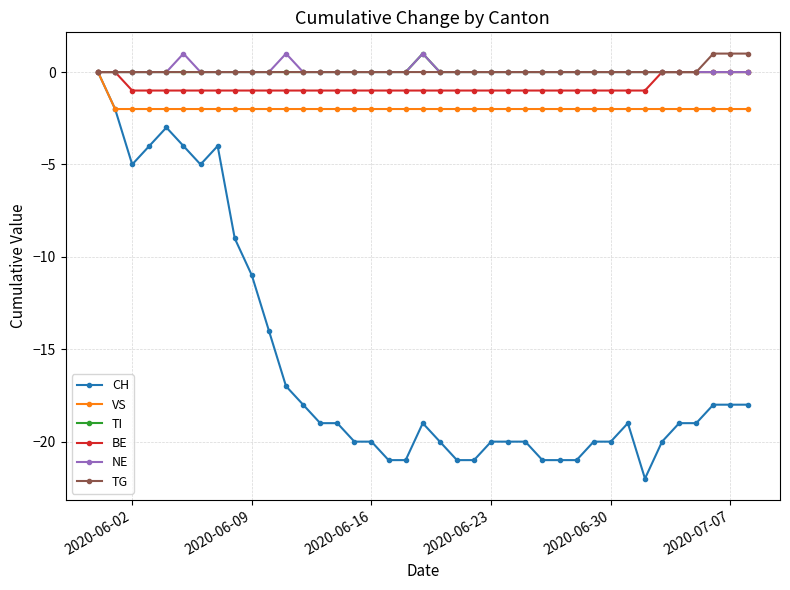

What is the value of the CH point at the 10th from the left?

-11